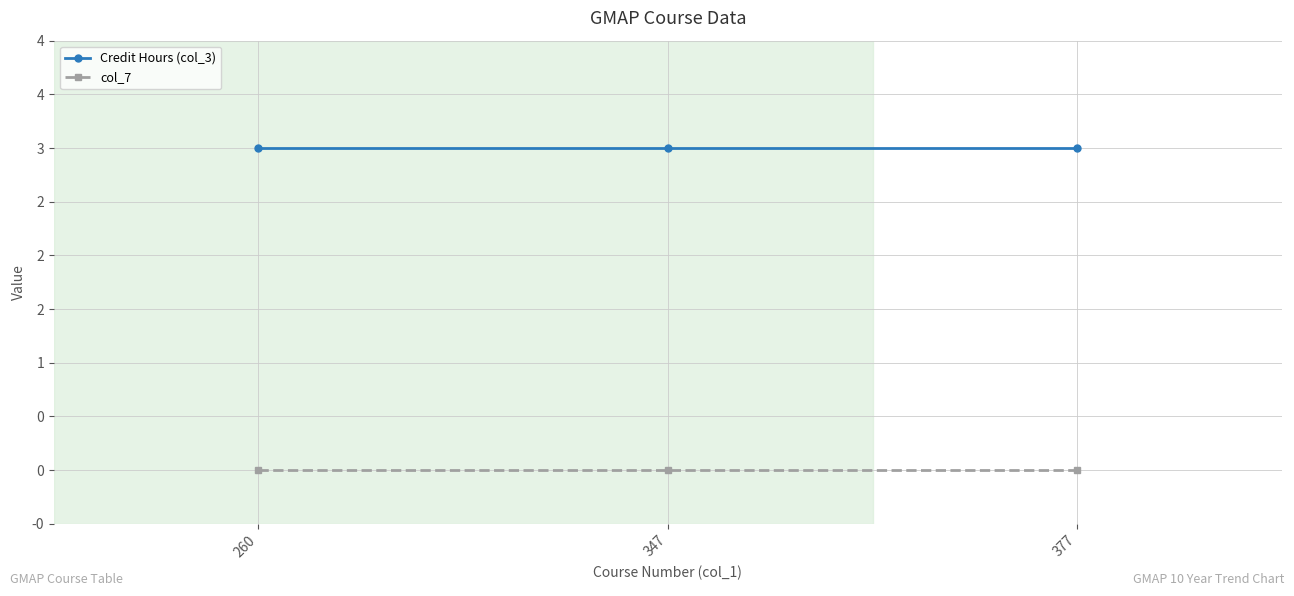

Is this an area chart (filled region under the line)?

No